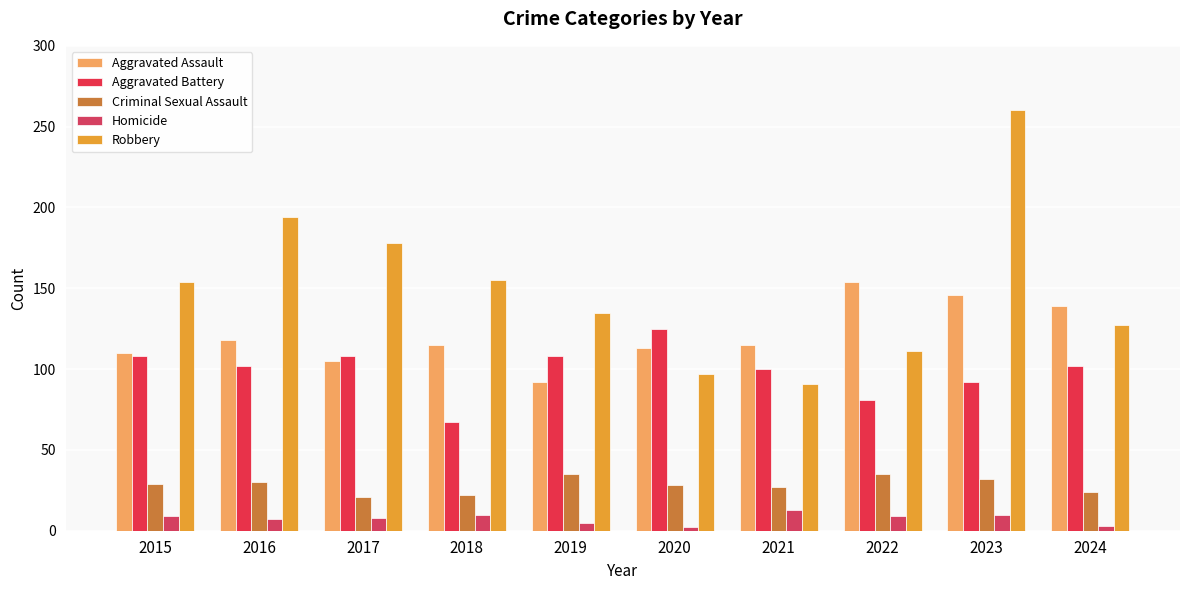

What is the value of the Robbery bar at the 1st from the left?

154